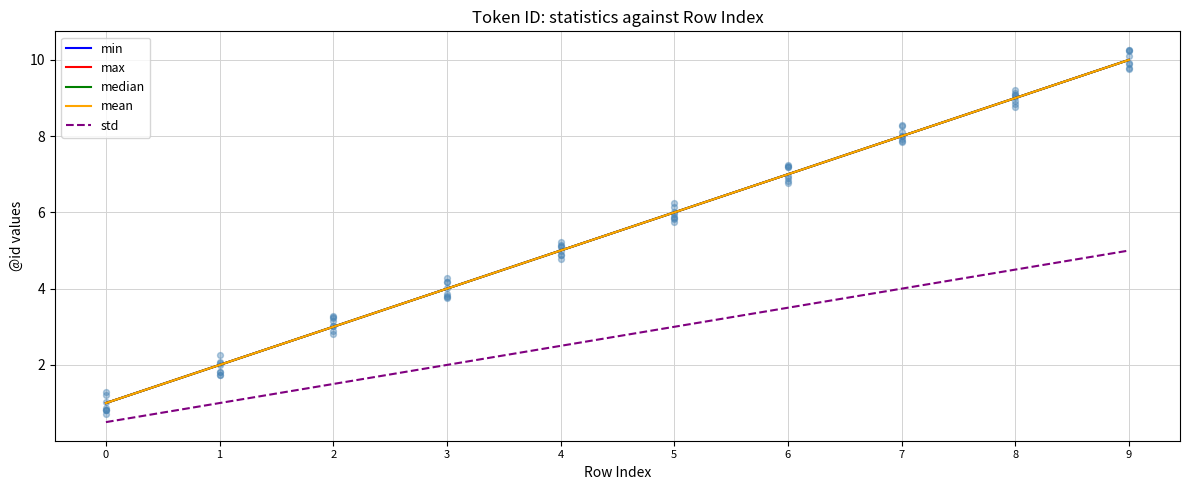

What are all the series names shown in the legend?

min, max, median, mean, std